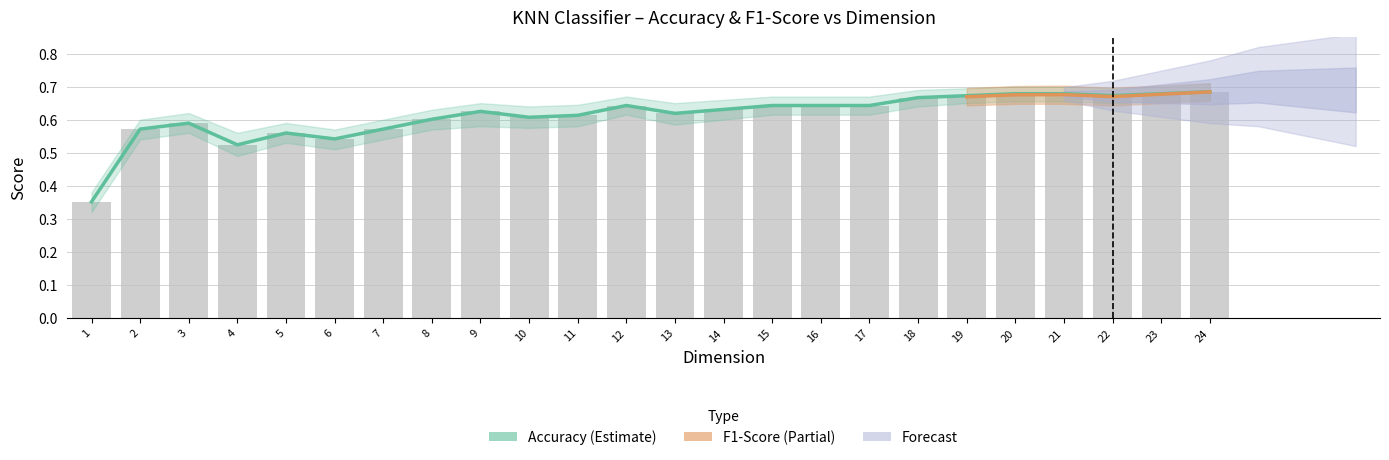

Are the bars grouped side by side (vs. stacked)?

Yes